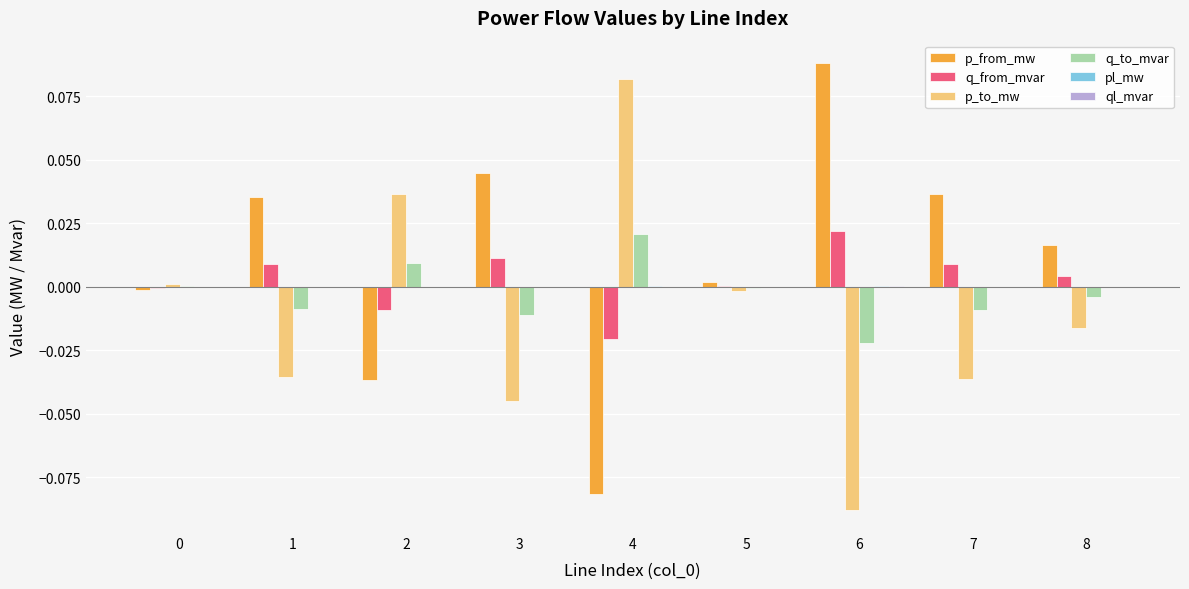

How many groups of bars are there?

9